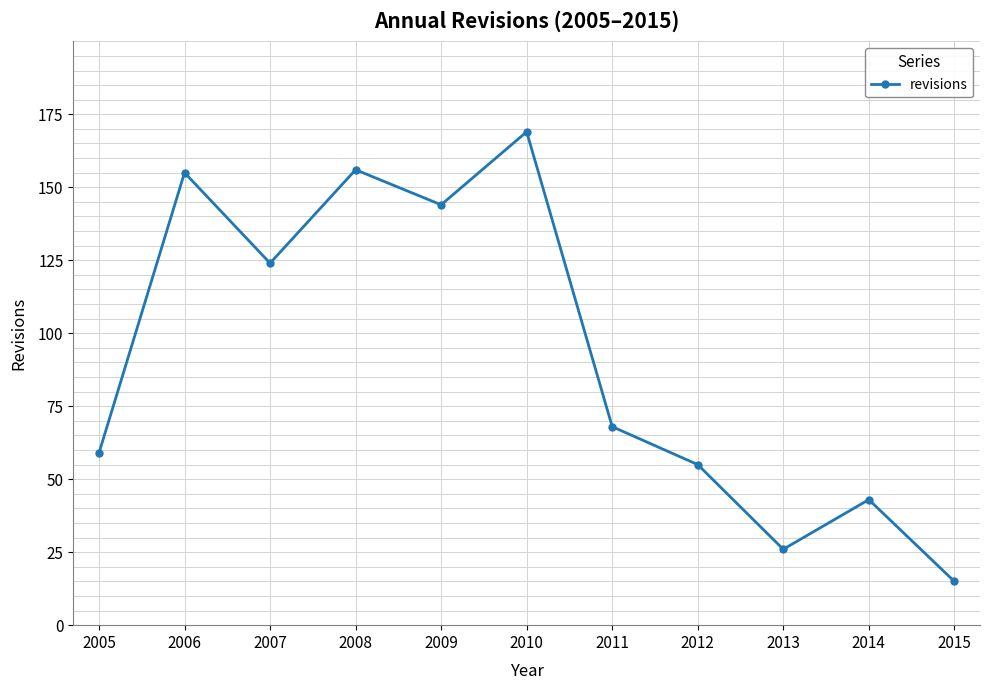

What is the change in value from 2005 to 2011?

+9